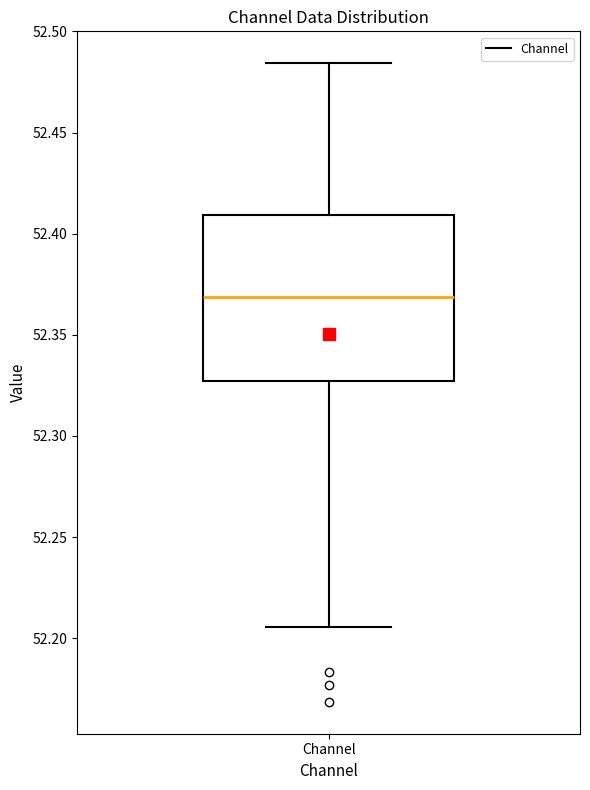

Where does the median line of the box for Channel sit on the y-axis? The values are not printed on the chart, so give them approximately, as read against the axis.

52.370